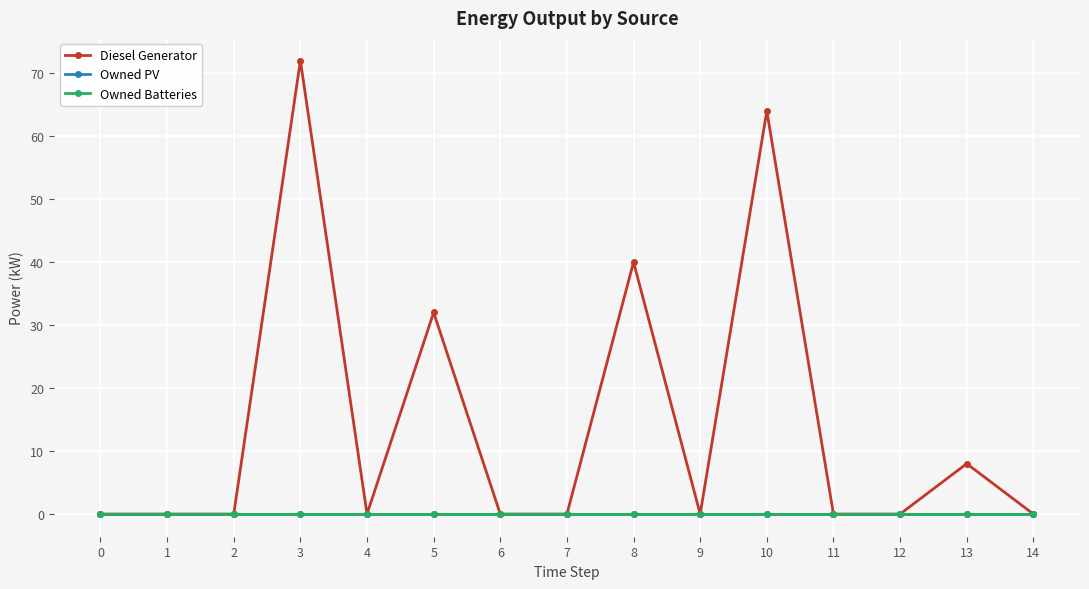

Is this an area chart (filled region under the line)?

No